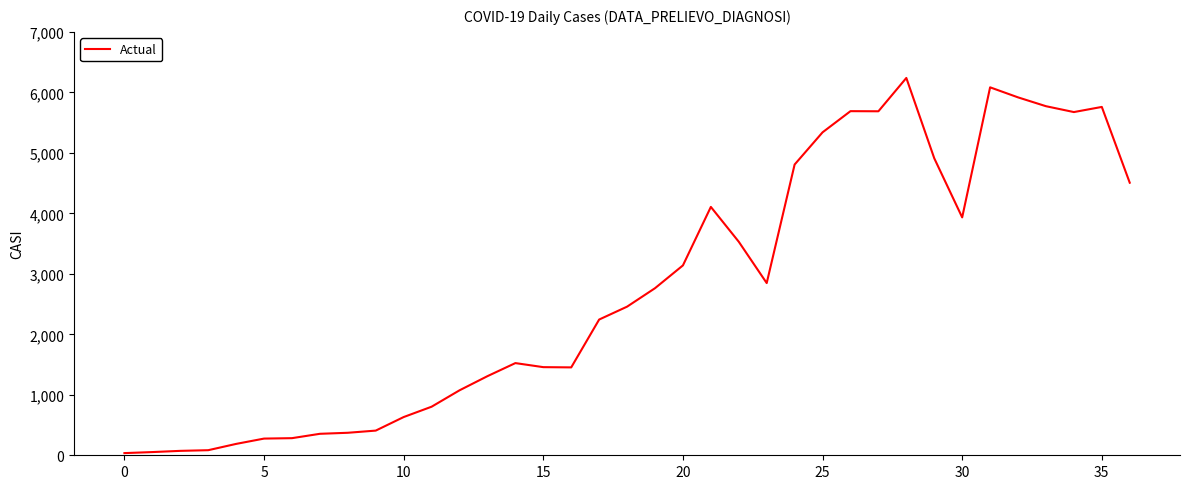

Does the chart display data point markers on the line(s)?

No